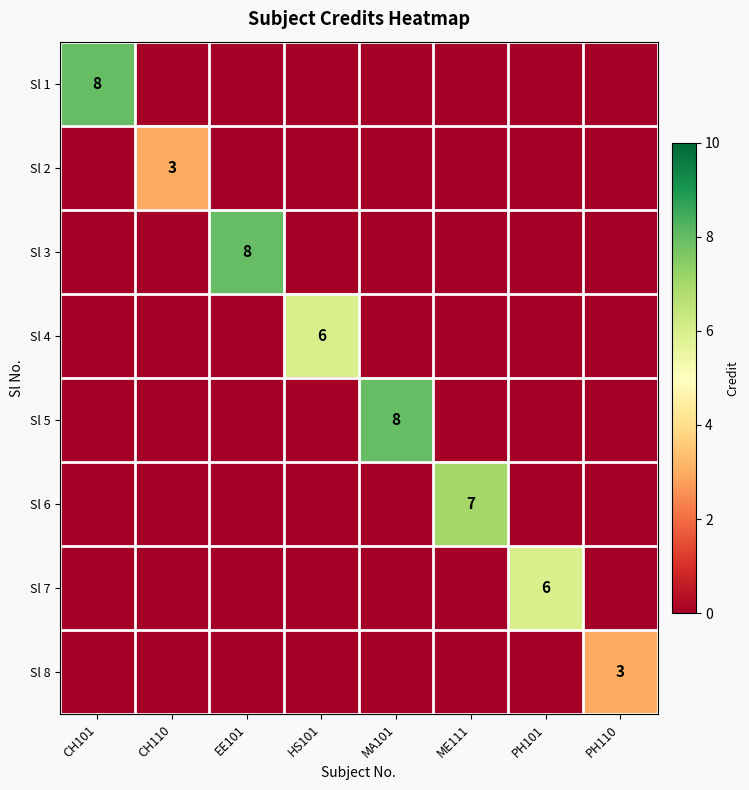

The Sl 6 series shows 12 at ME111. True or false?

False